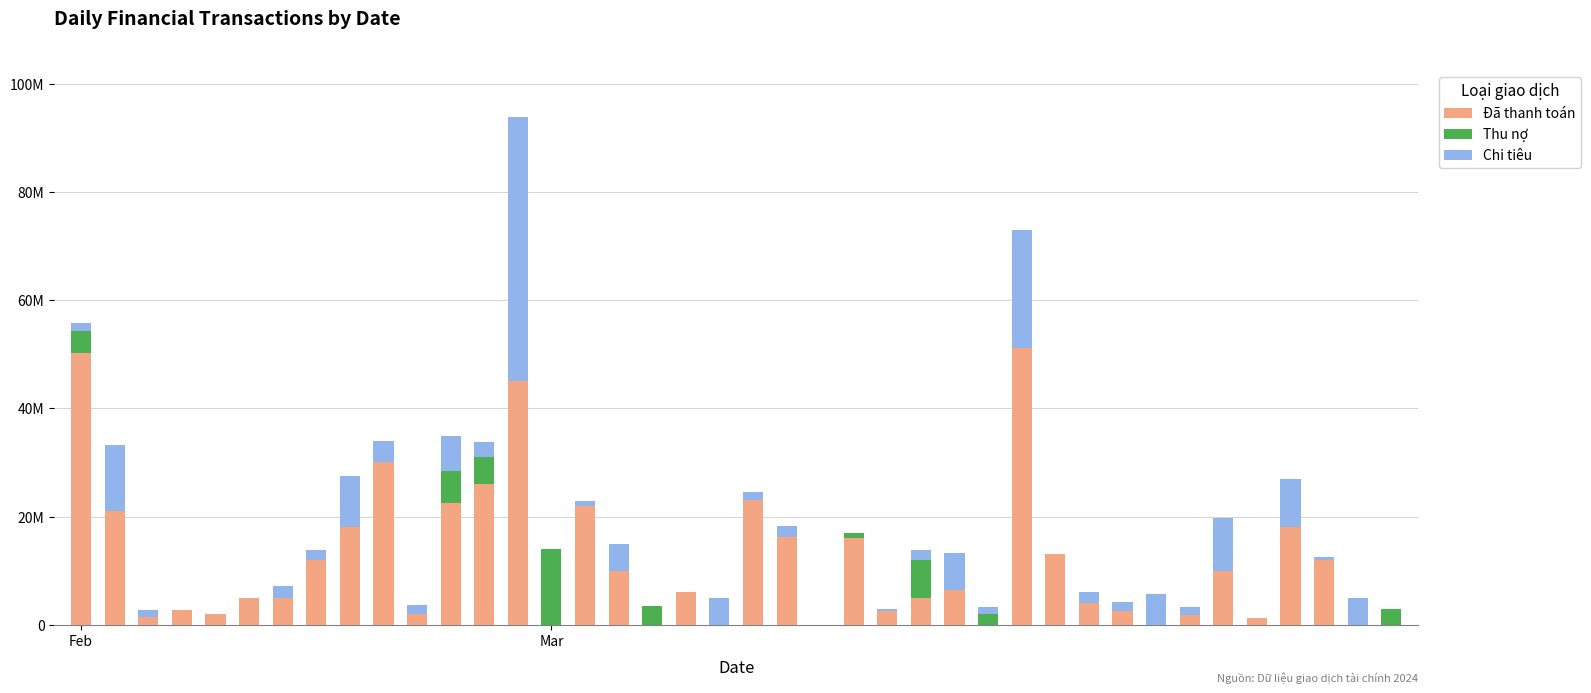

Which series has the widest spread of values?

Đã thanh toán